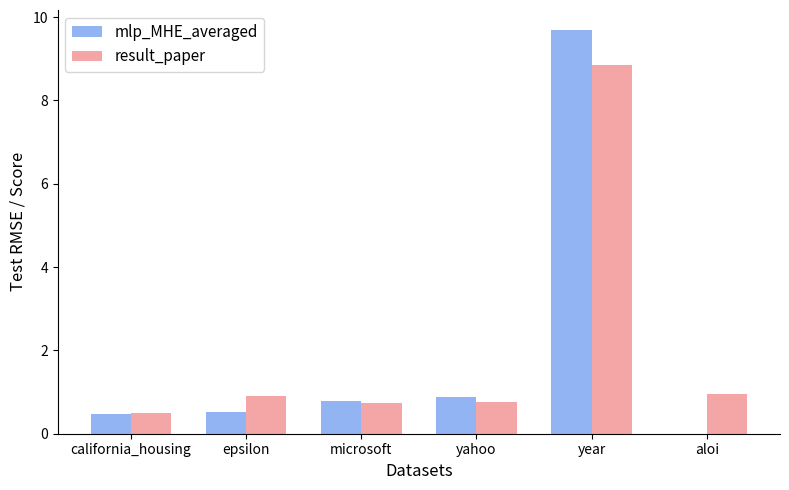

At which category is the sum across all series the highest?

year